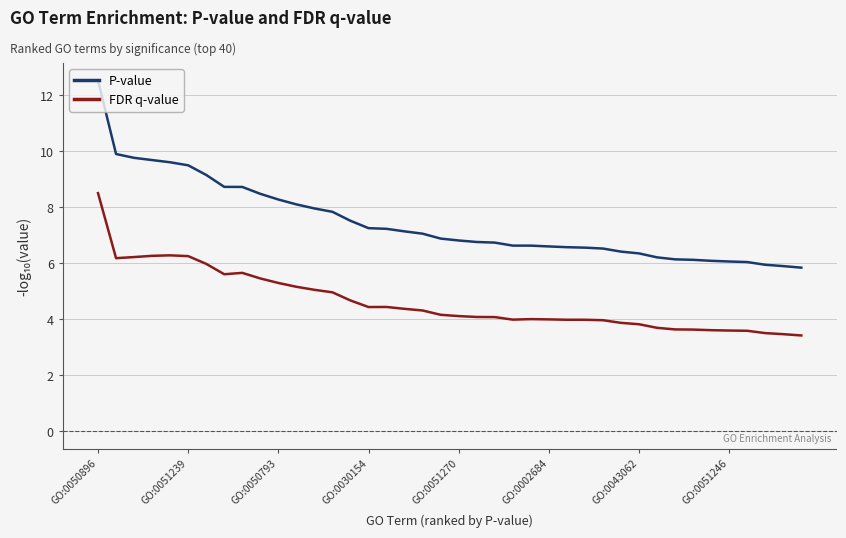

What is the difference between the maximum and minimum values in the P-value series?

6.7